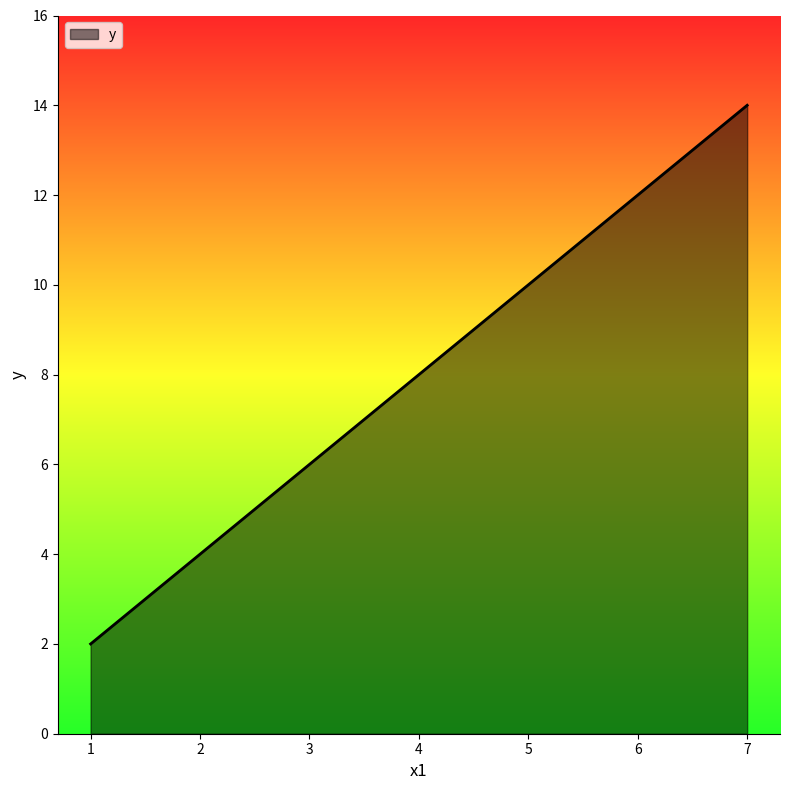

Reading right to left, list all the values displayed in this chart.

14	12	10	8	6	4	2